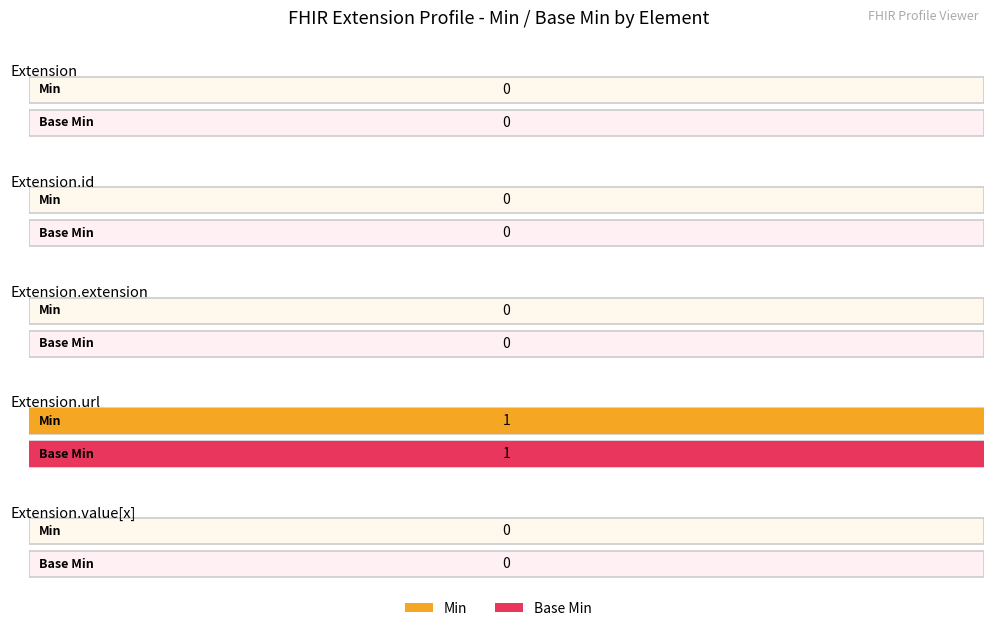

What is the label of the 3rd bar from the right?

Extension.extension